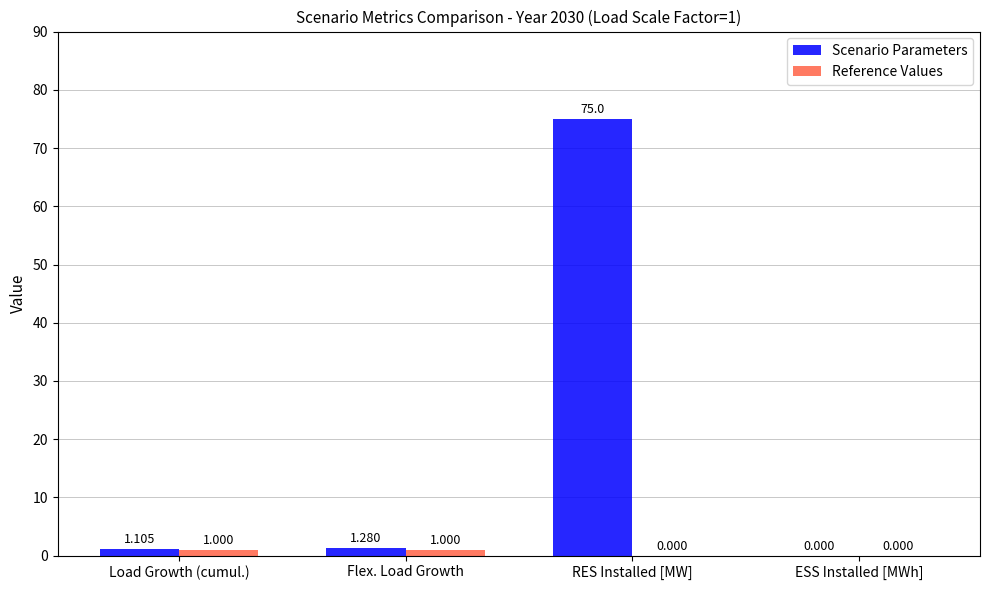

Where is Scenario Parameters nearest to the value 37?

Flex. Load Growth